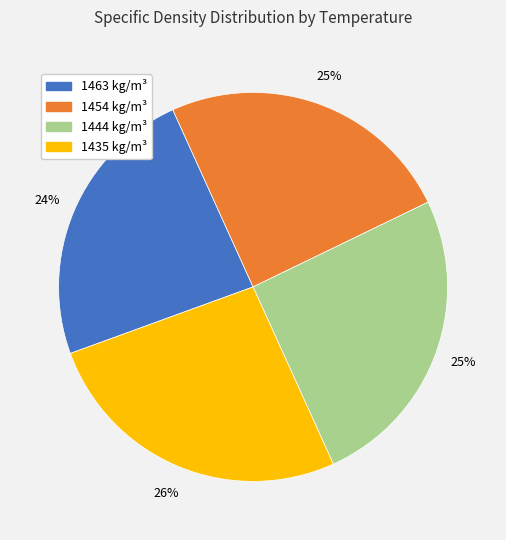

To the nearest percent, what portion does 1454 represent?

25%